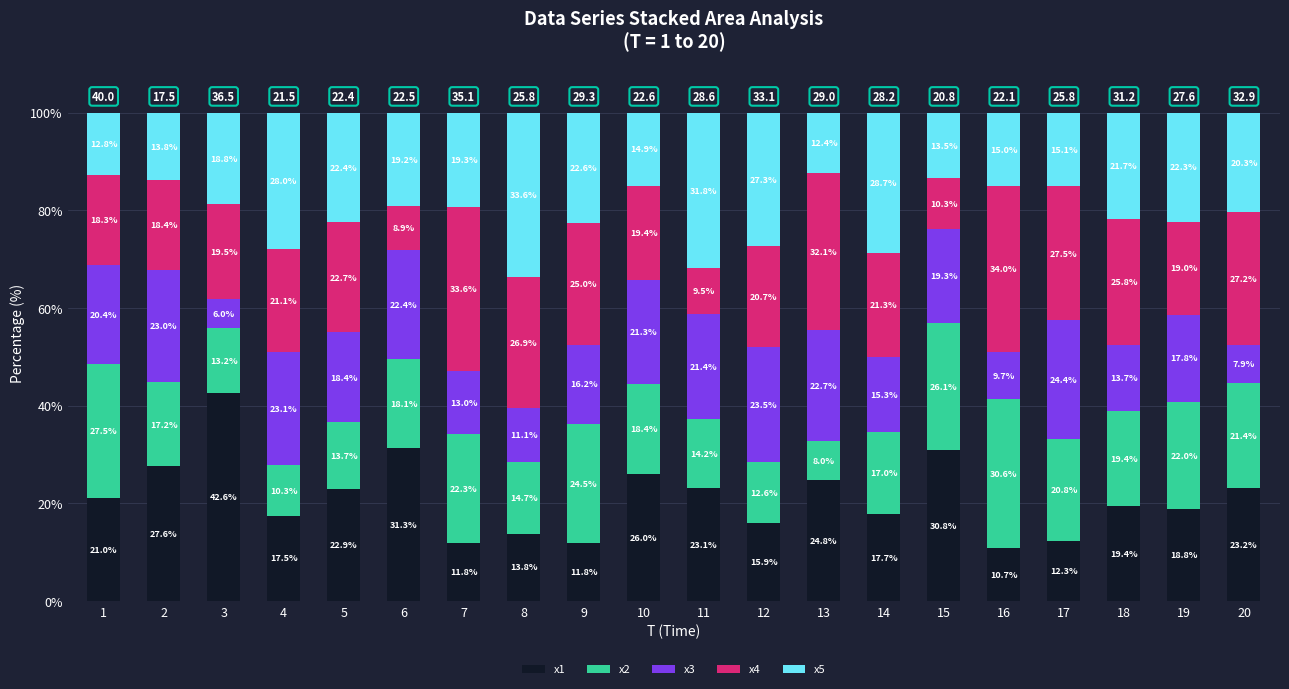

What is the highest value of the x1 series?

42.6